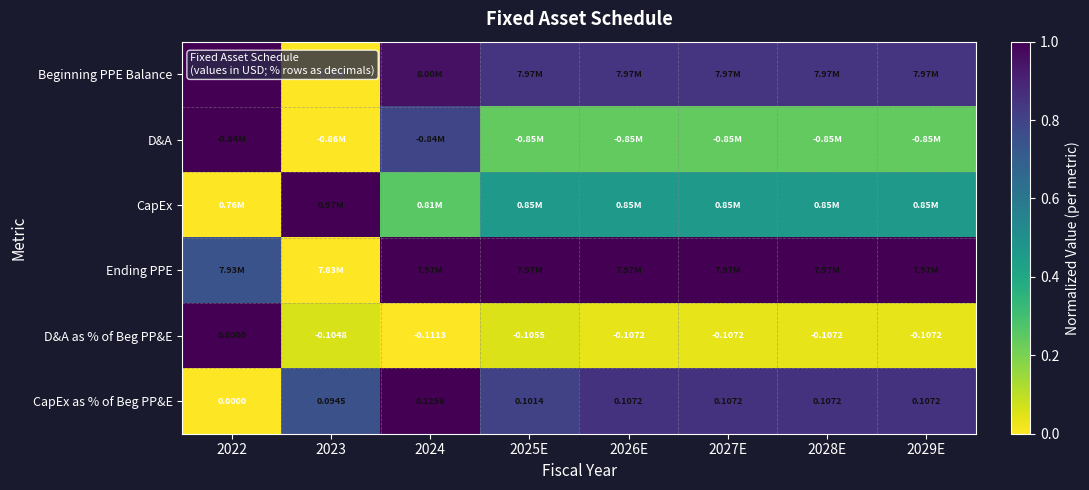

How many data points in D&A as % of Beg PP&E are less than 0?

7